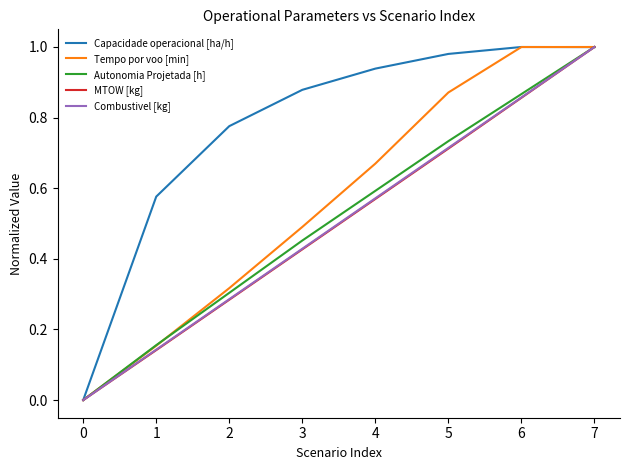

List the labels in order of MTOW [kg] value, largest first.

7, 6, 5, 4, 3, 2, 1, 0